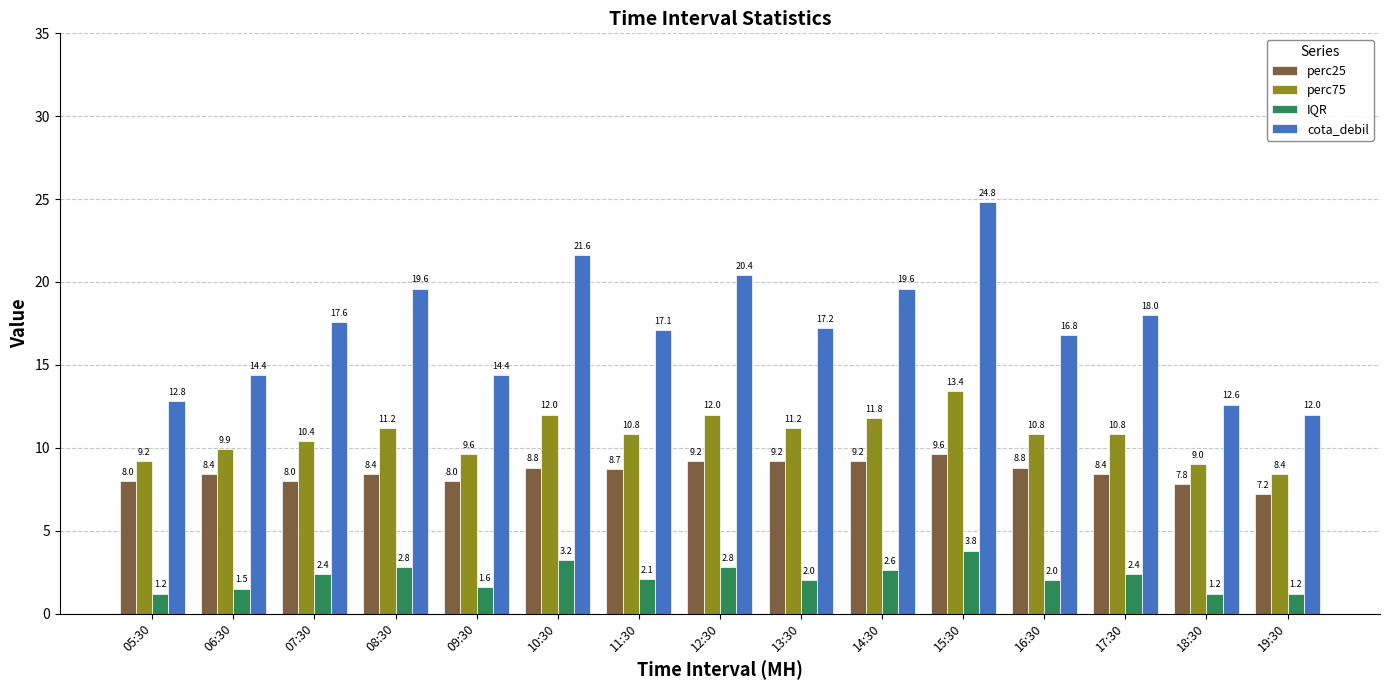

At which label does cota_debil reach its minimum?

19:30